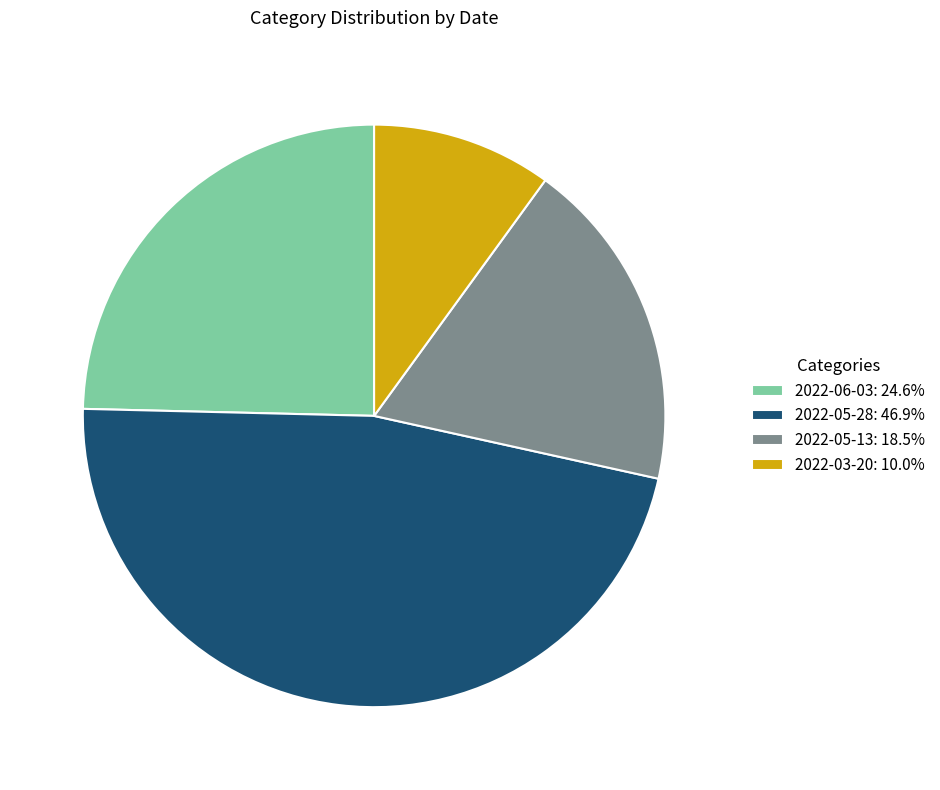

Does any single category account for the majority?

No